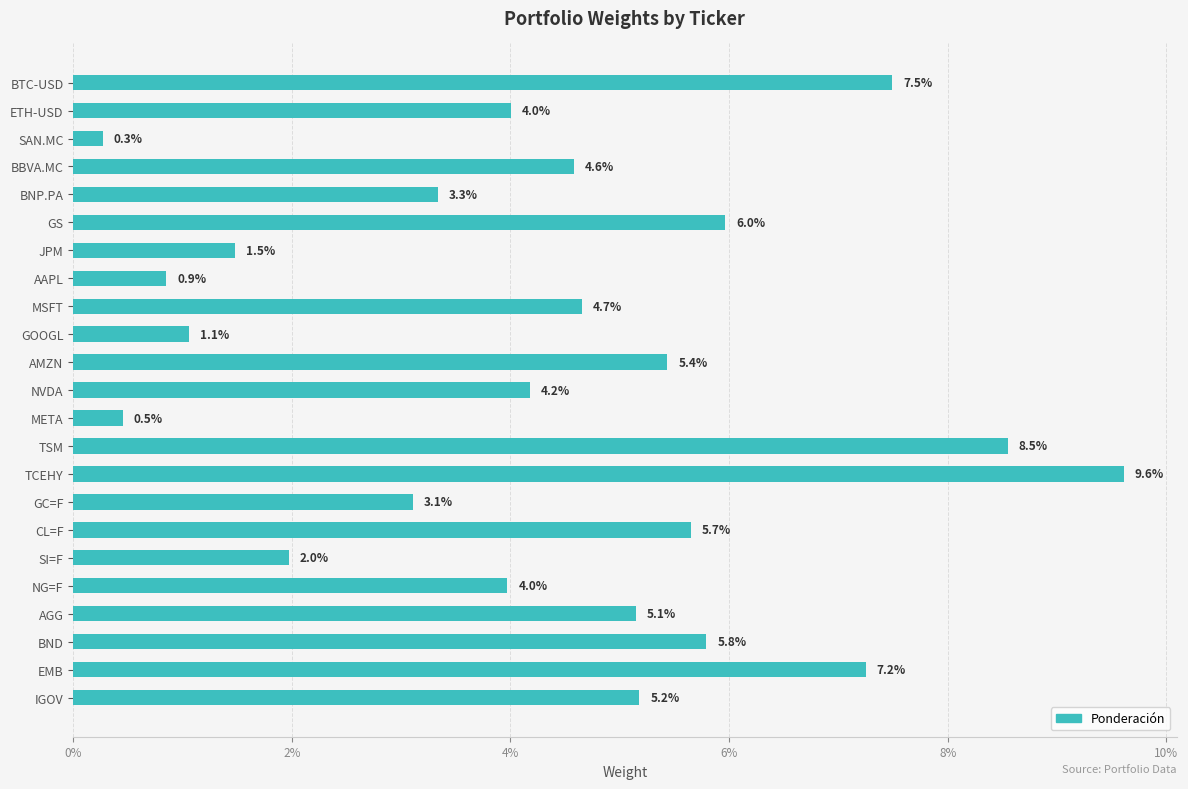

Does the chart contain any negative values?

No